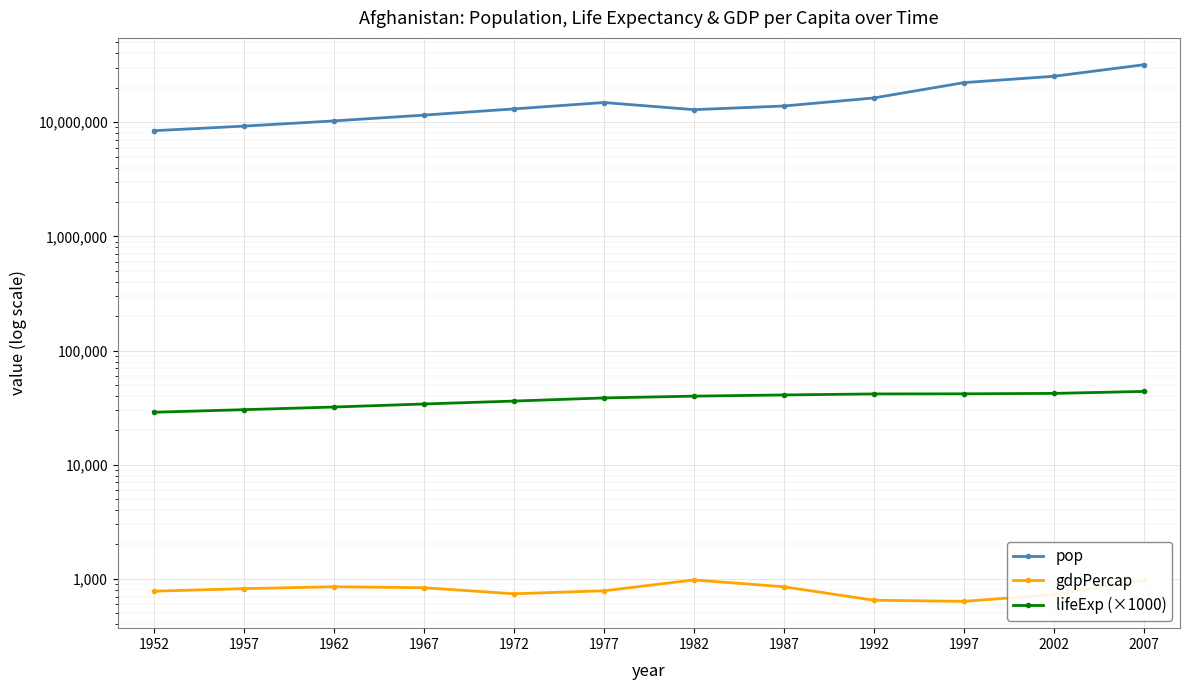

What is the value of the gdpPercap point at the 9th from the left?

649.3